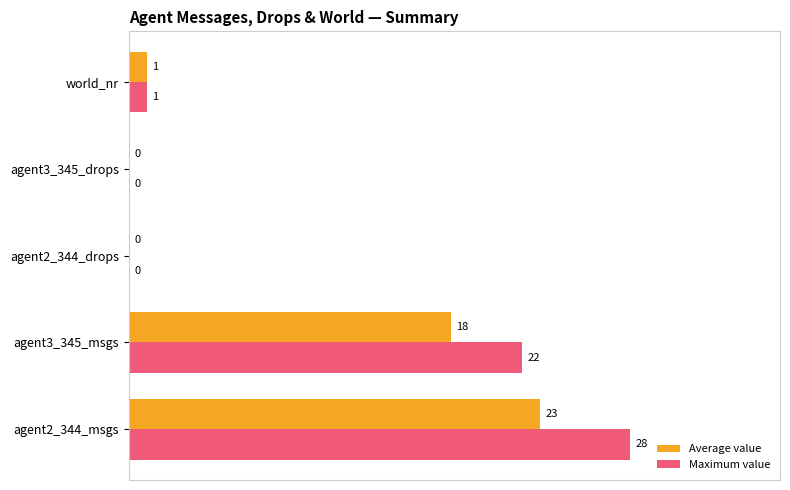

Which category has the highest value in the Maximum value series?

agent2_344_msgs